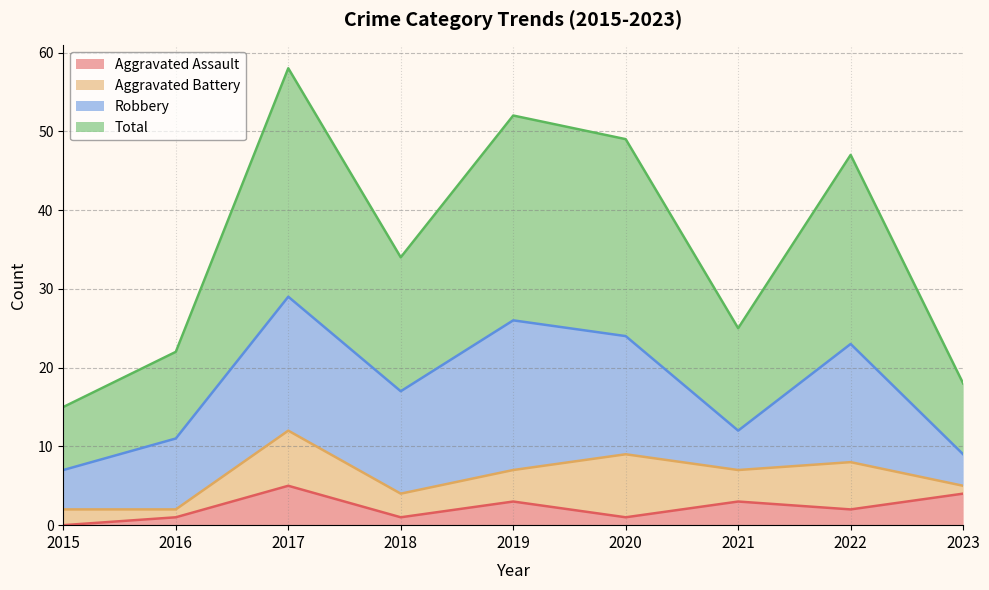

At how many categories does at least one series exceed 51?

2